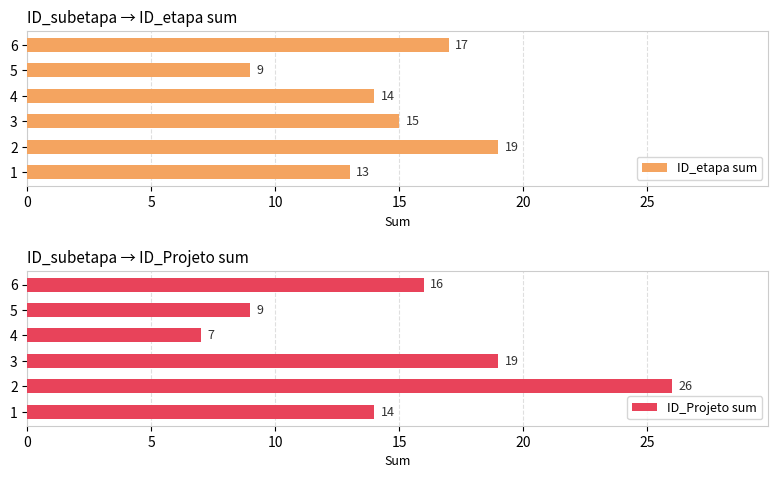

Count the number of data series in this chart.

2